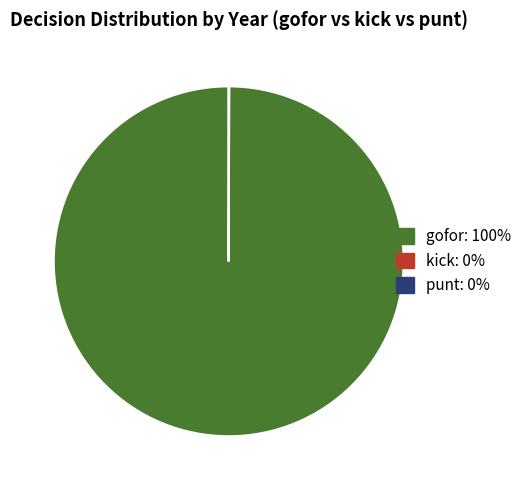

Does any single category account for the majority?

Yes